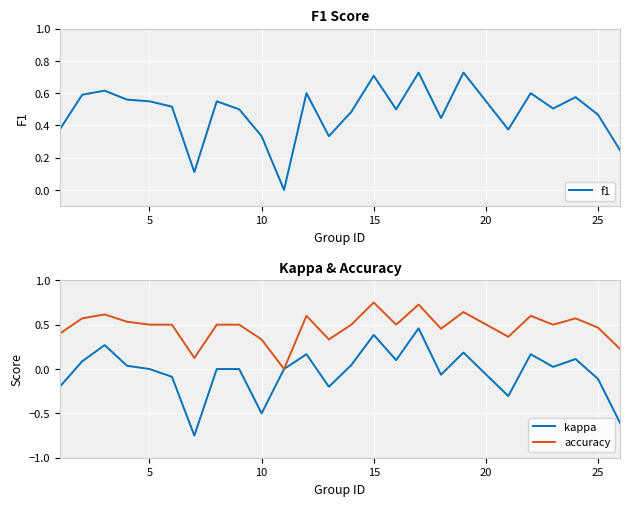

What is the difference between the second highest and second lowest values in the kappa series?

1.0